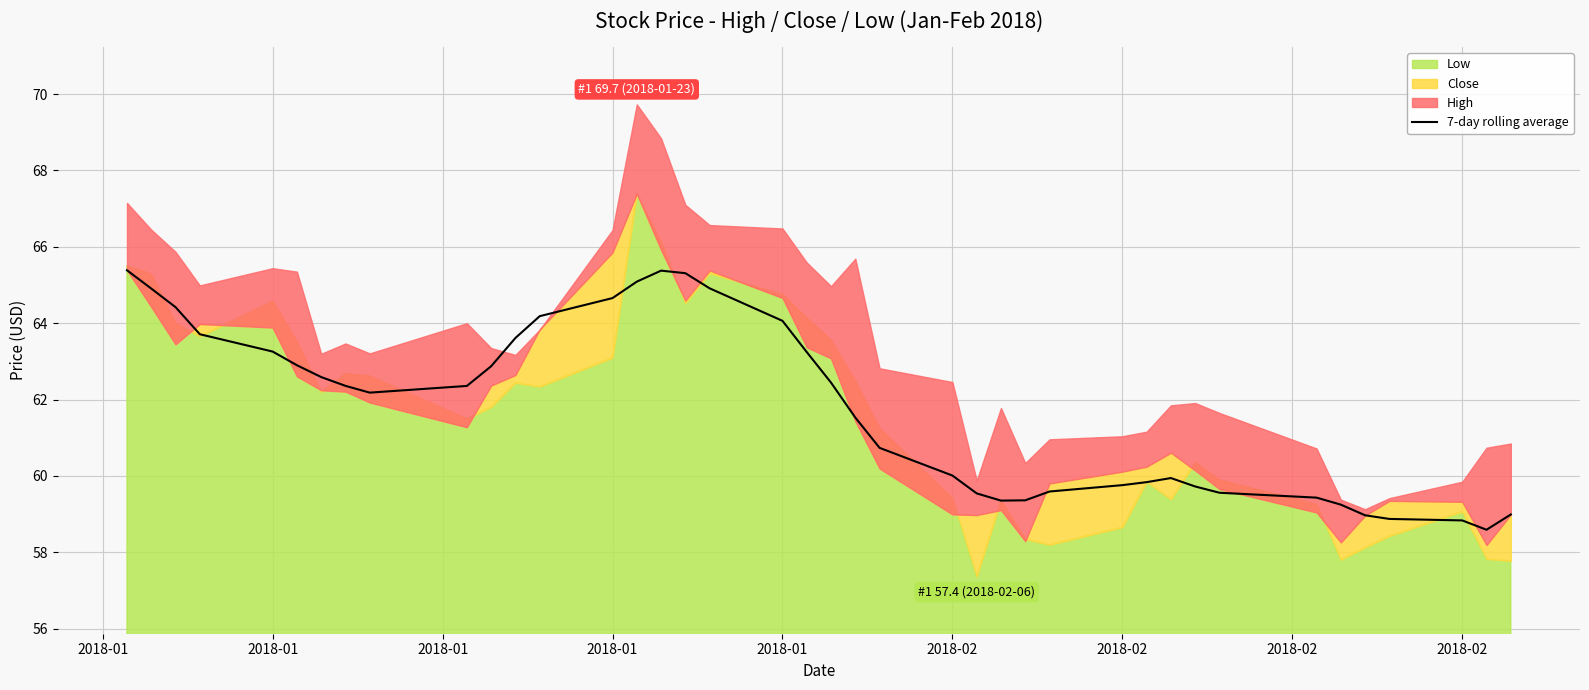

How many lines are shown in the chart?

1